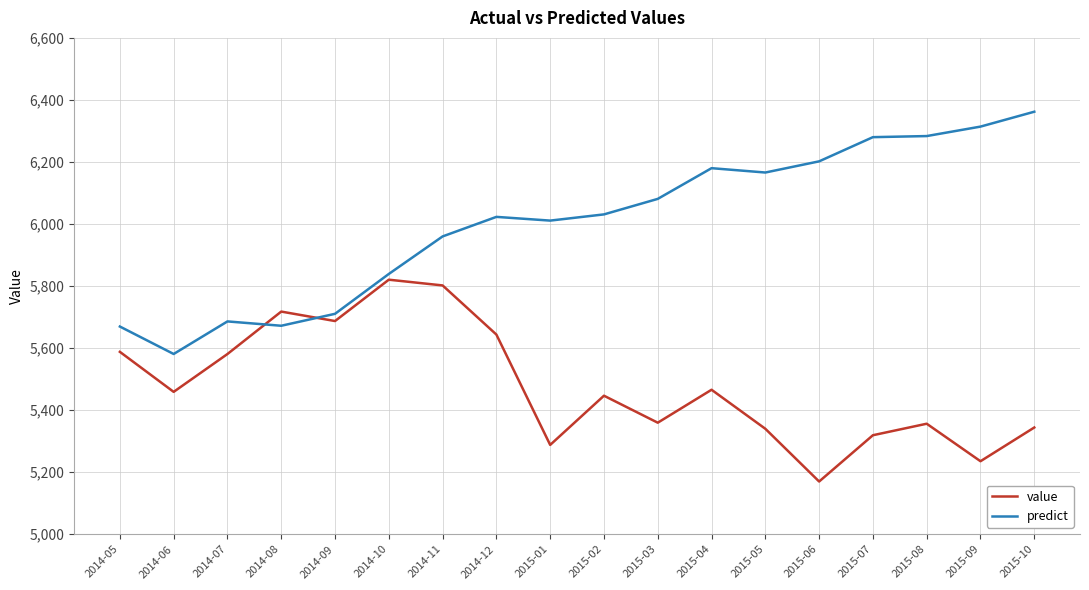

Which series ends up on top after the final intersection of value and predict?

predict